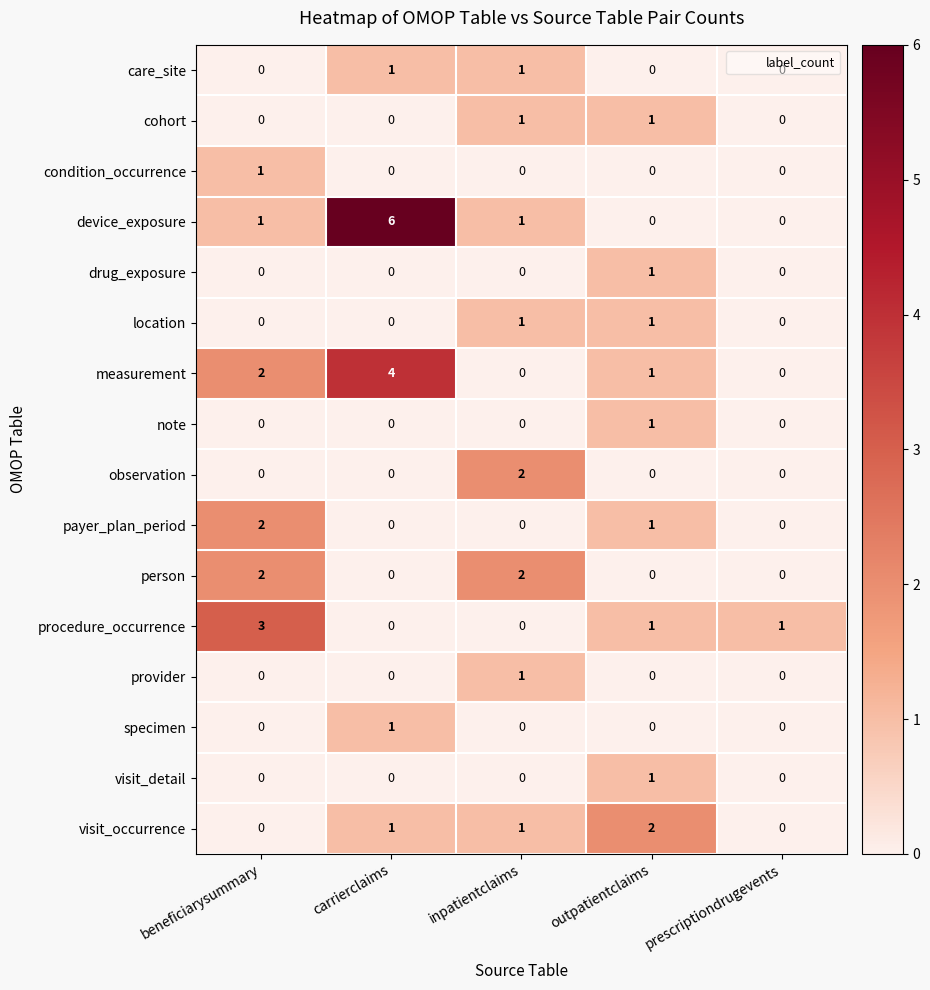

What is the maximum value shown in the chart?

6